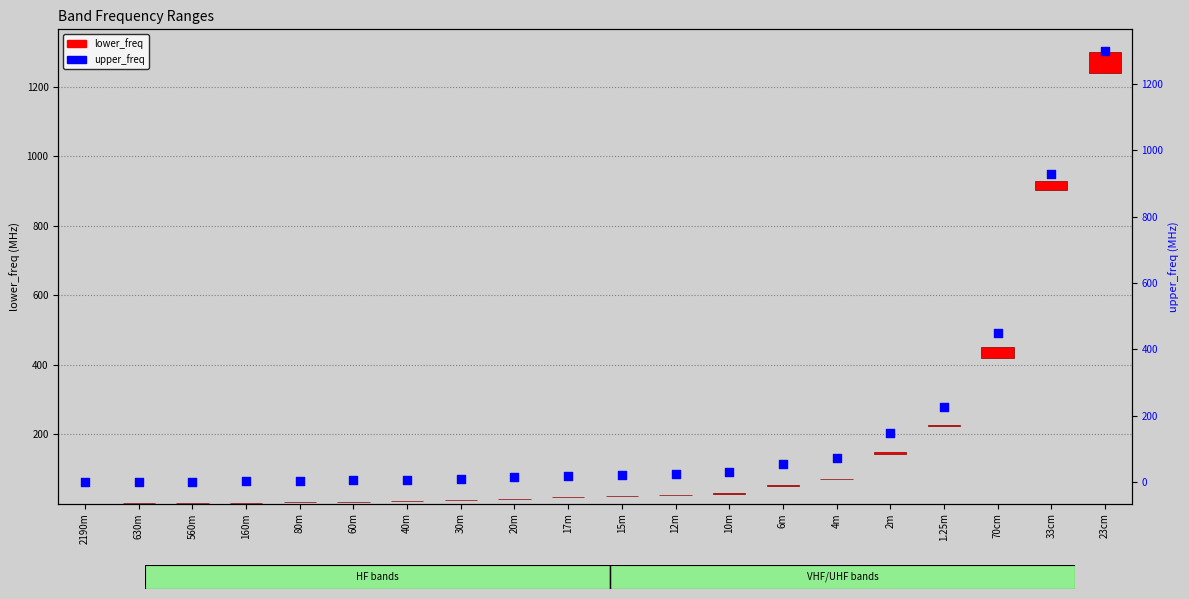

At which category is the sum across all series the highest?

23cm